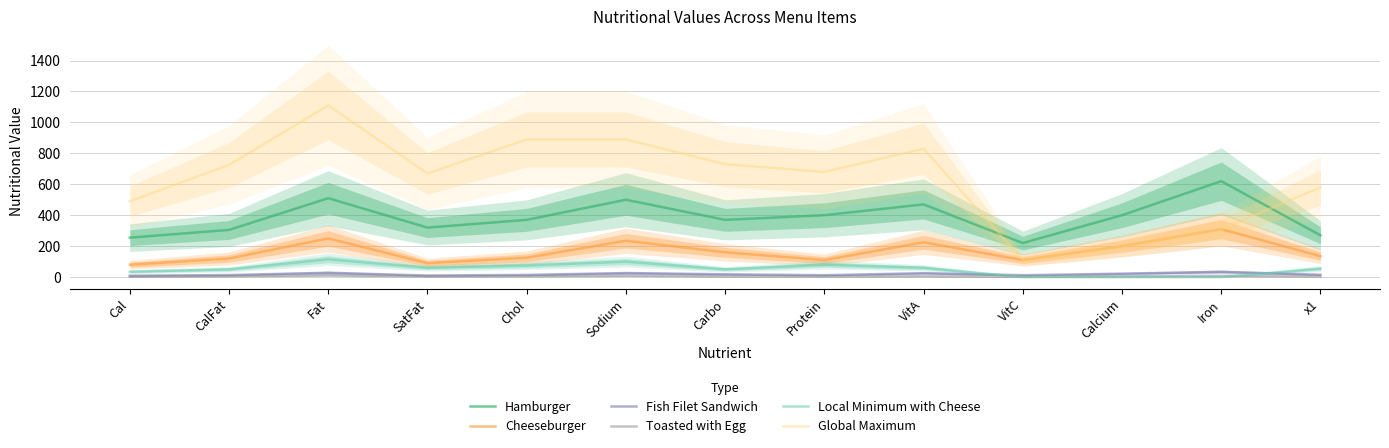

True or false: Local Minimum with Cheese and Hamburger cross at least once.

False